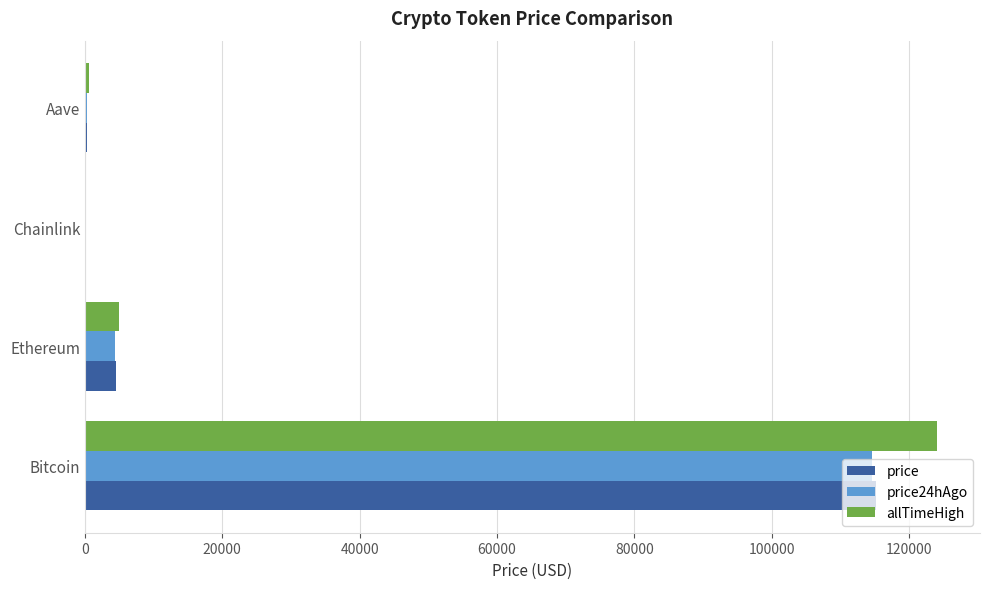

At which category does the chart reach its peak across all series?

Bitcoin